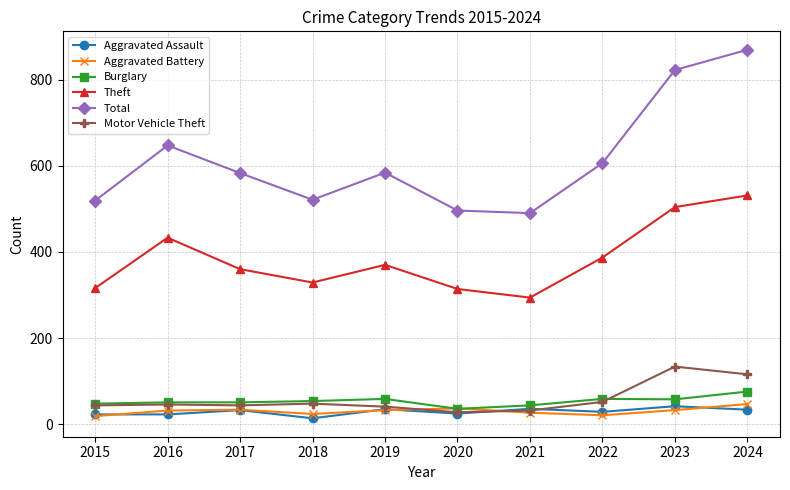

What is the sum of all Aggravated Battery values?

307